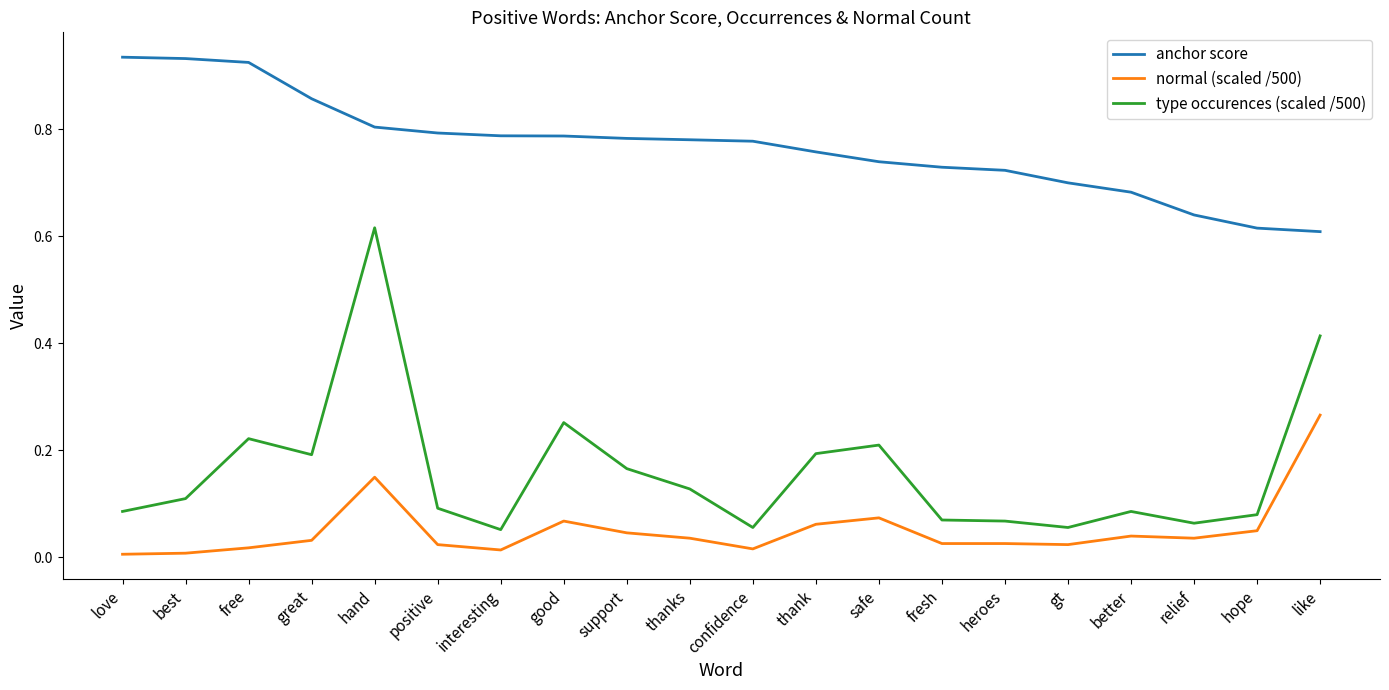

List the series in order of their overall mean, highest first.

anchor score, type occurences (scaled /500), normal (scaled /500)